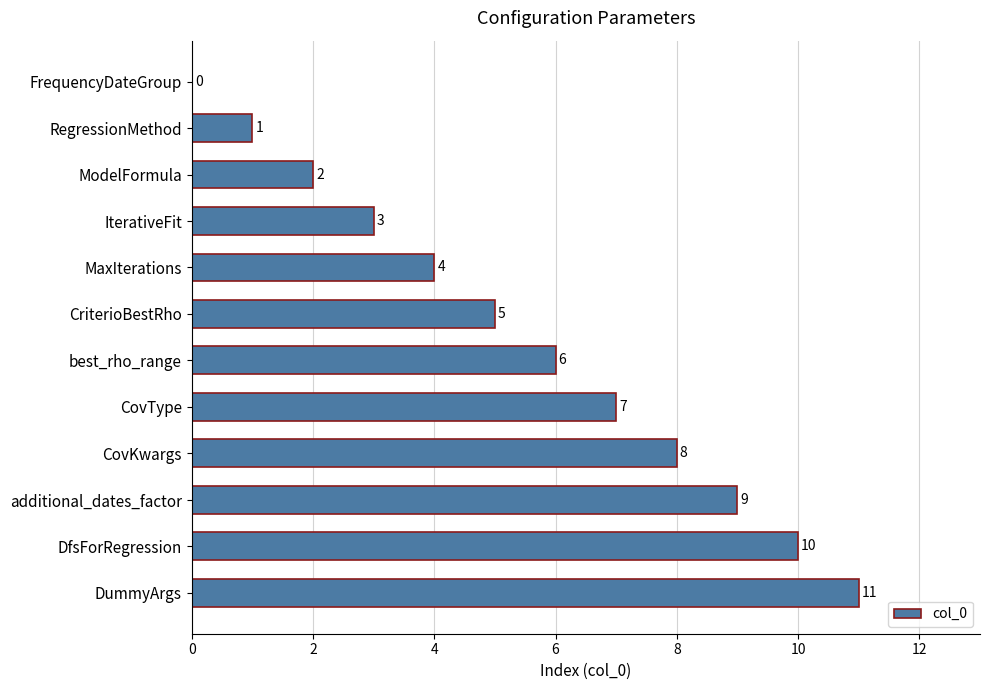

Which has a higher value, DummyArgs or CovType?

DummyArgs